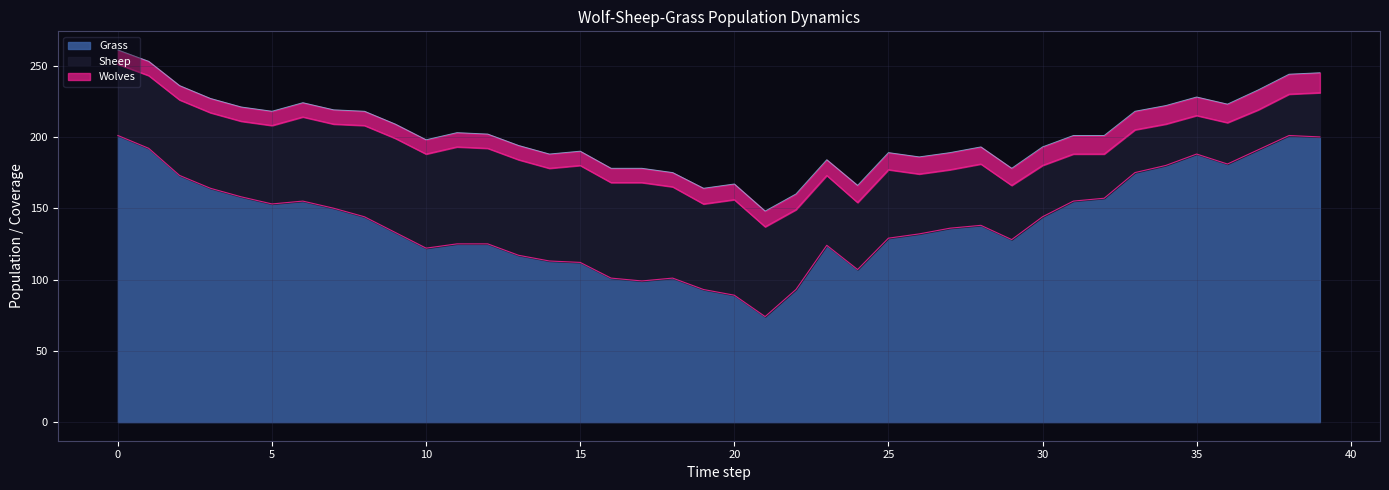

What is the maximum value for Wolves?

14